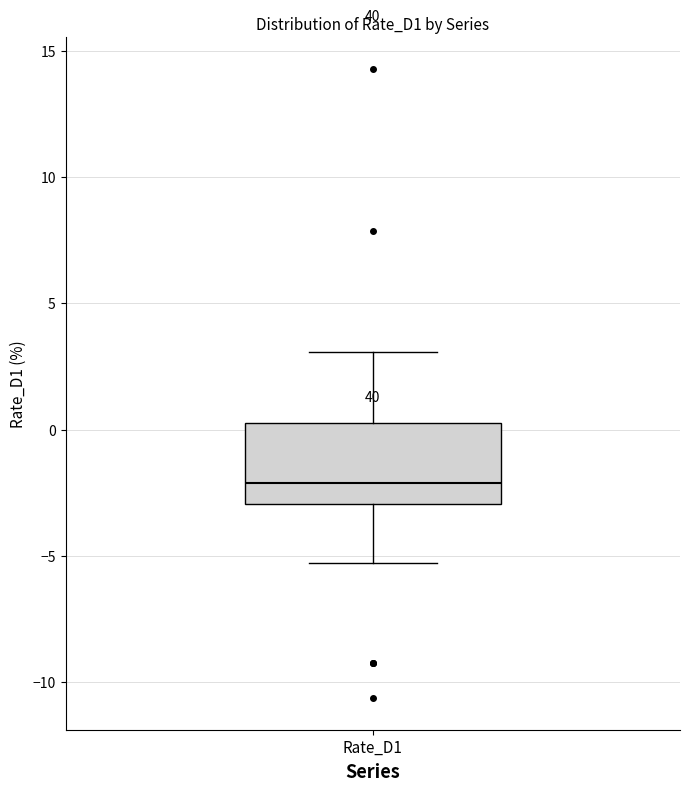

Transcribe this box plot: give where the median line is, the range the box spans, and where the two whiskers end, as read against the y-axis. The values are not printed on the chart, so give them approximately, as read against the axis.

median -2.0, box -3.0 to 0.5, whiskers -5.5 to 3.0